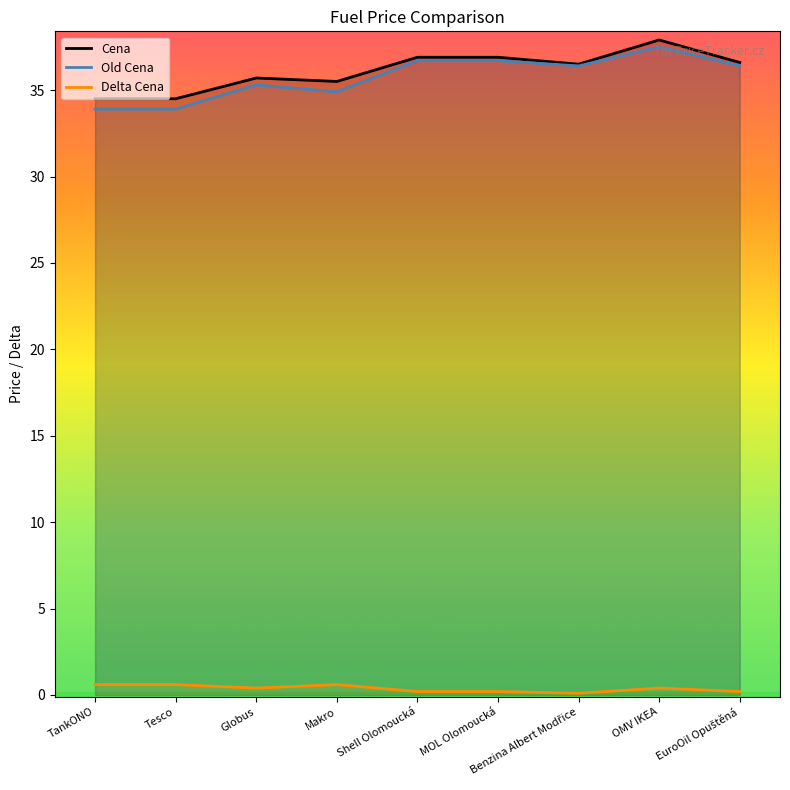

What position from the right is Tesco?

8